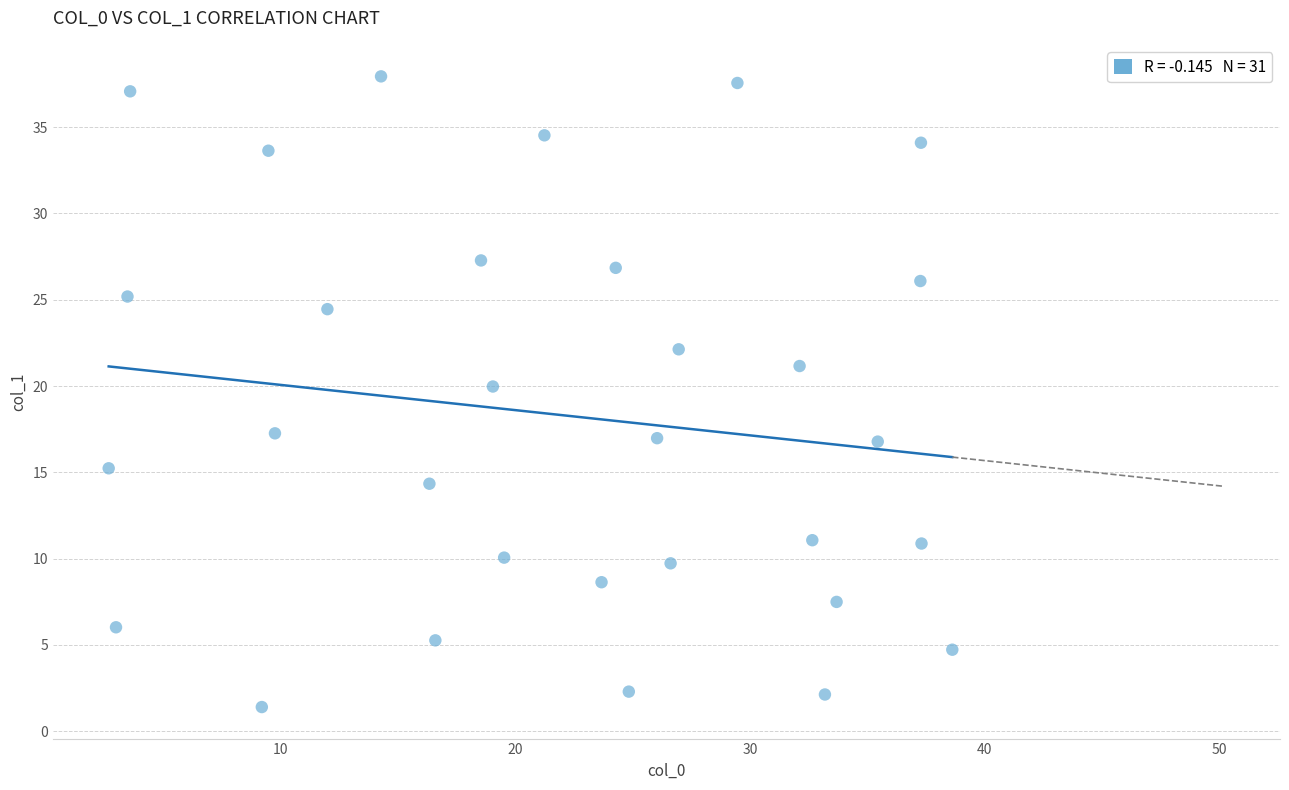

What is the range of Y values (max minus min)?

36.5